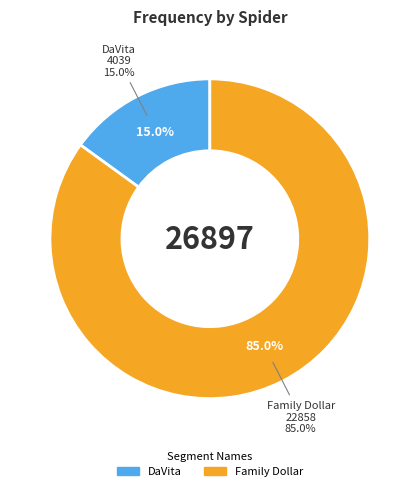

Is the sum of family_dollar_us and davita greater than half?

Yes